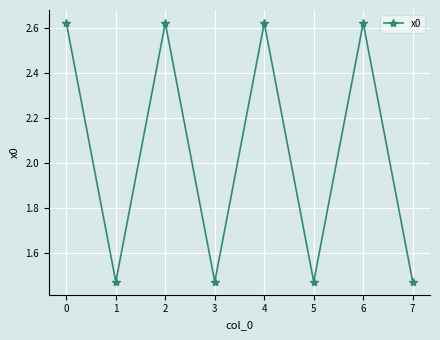

The chart shows a value of 1.0 at 0. True or false?

False